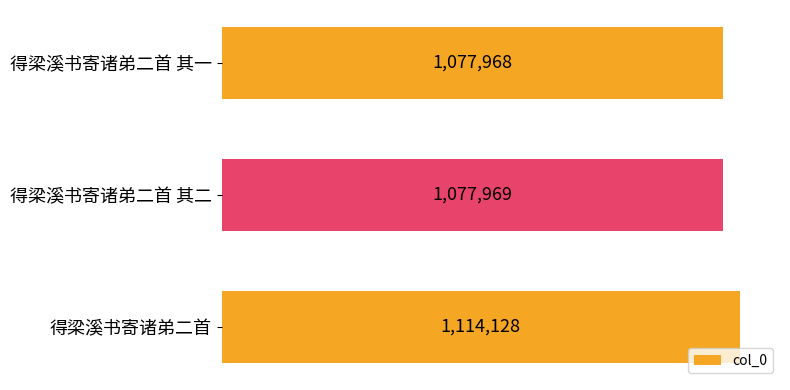

List the labels in order of value, smallest first.

得梁溪书寄诸弟二首 其一, 得梁溪书寄诸弟二首 其二, 得梁溪书寄诸弟二首